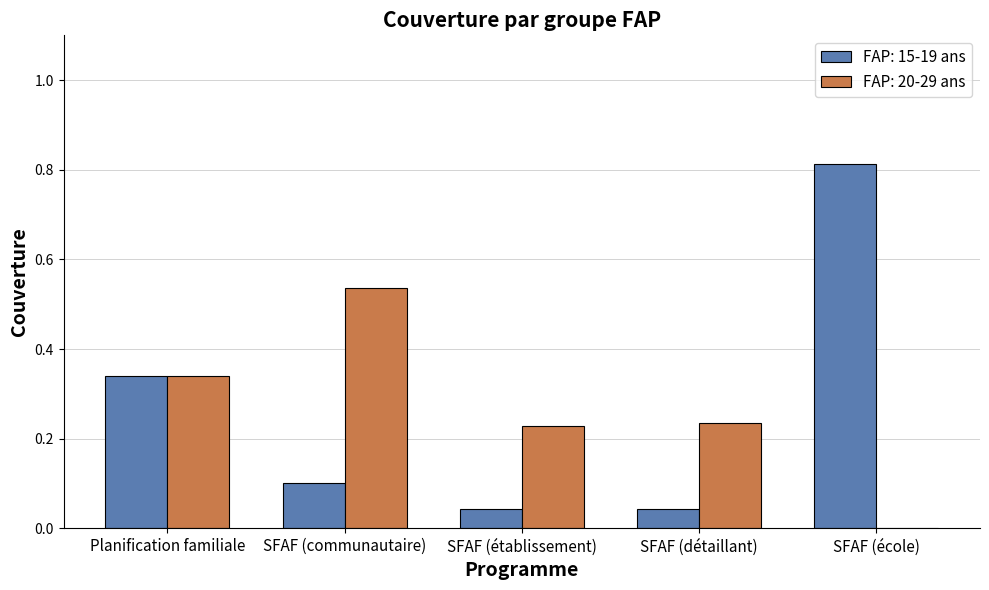

The FAP: 15-19 ans series shows 0.1 at SFAF (communautaire). True or false?

True